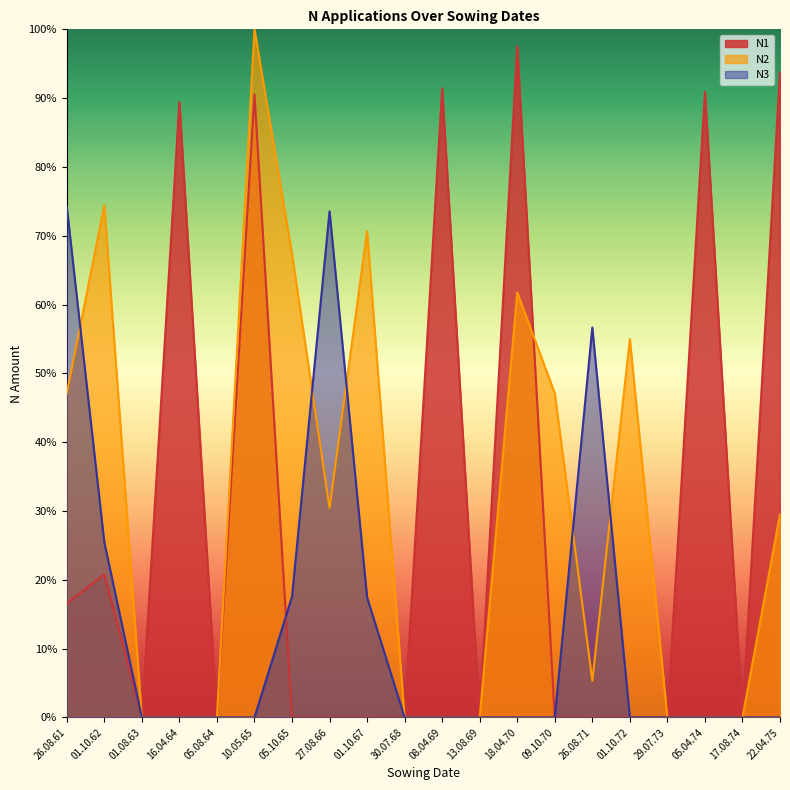

Rank the categories by N1 value from lowest to highest.

01.08.63, 05.08.64, 05.10.65, 27.08.66, 01.10.67, 30.07.68, 13.08.69, 09.10.70, 26.08.71, 01.10.72, 29.07.73, 17.08.74, 26.08.61, 01.10.62, 16.04.64, 10.05.65, 05.04.74, 08.04.69, 22.04.75, 18.04.70